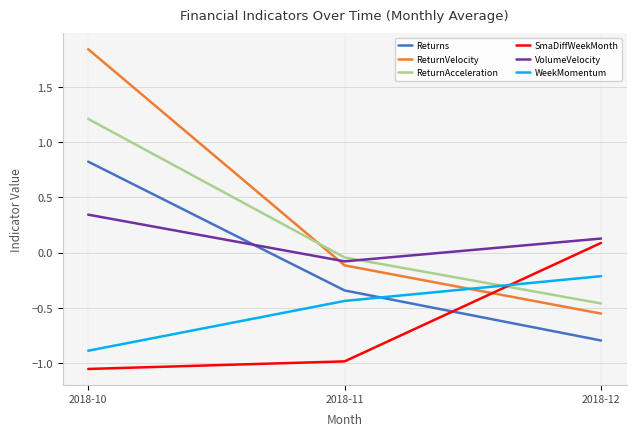

What is the total value across all series at 2018-11?

-2.0